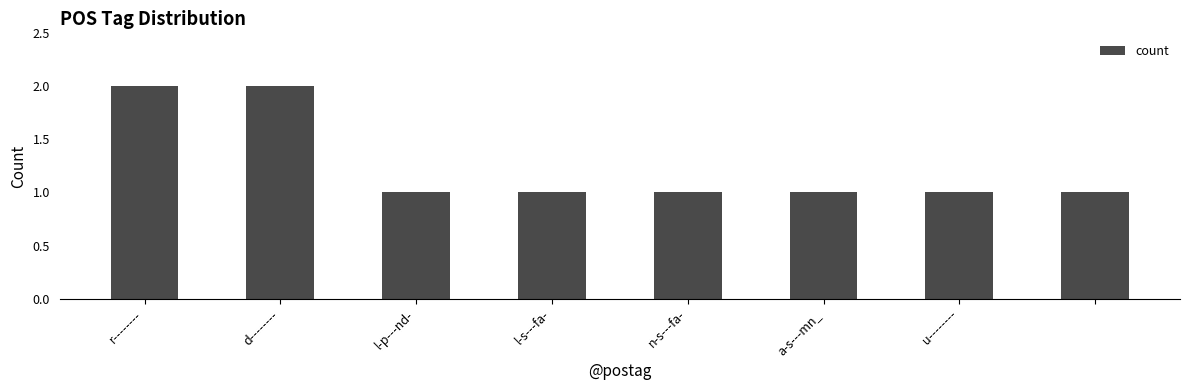

How many categories are shown in the chart?

8